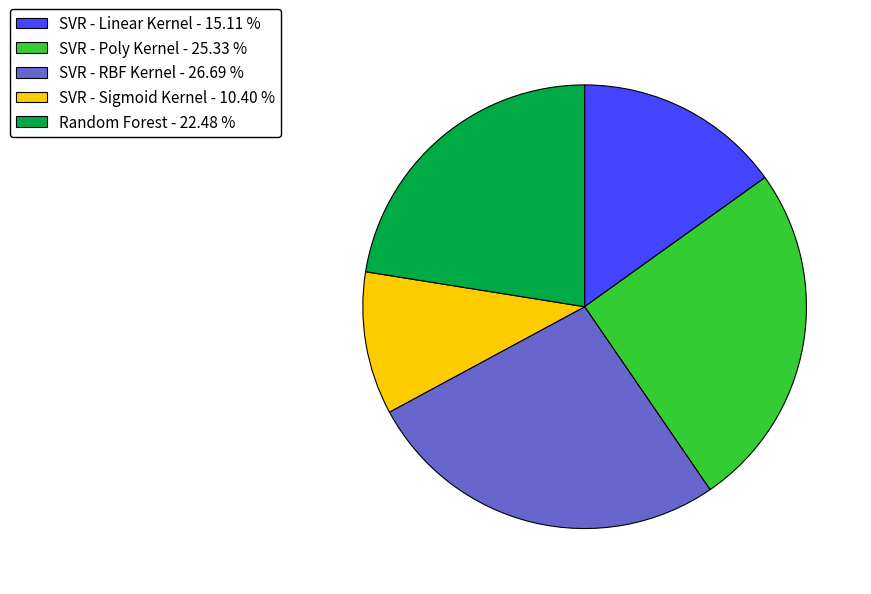

Does Random Forest represent more than half of the total?

No